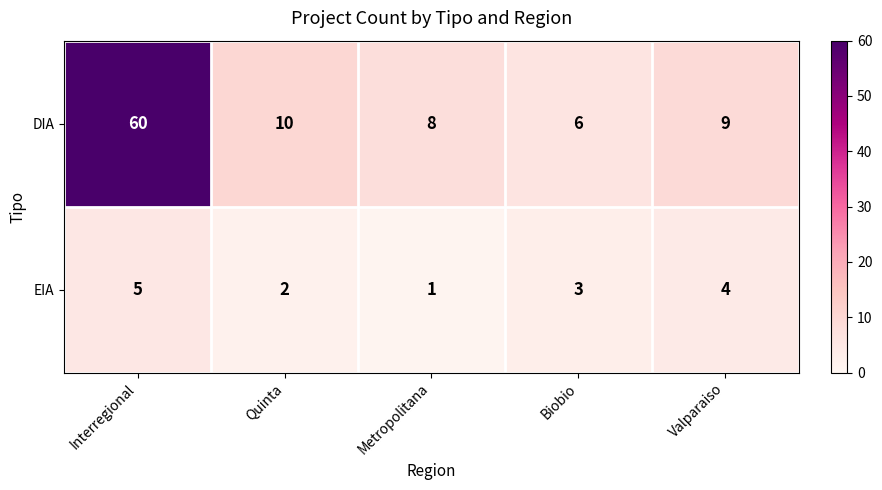

List the series in order of their peak value, highest first.

DIA, EIA